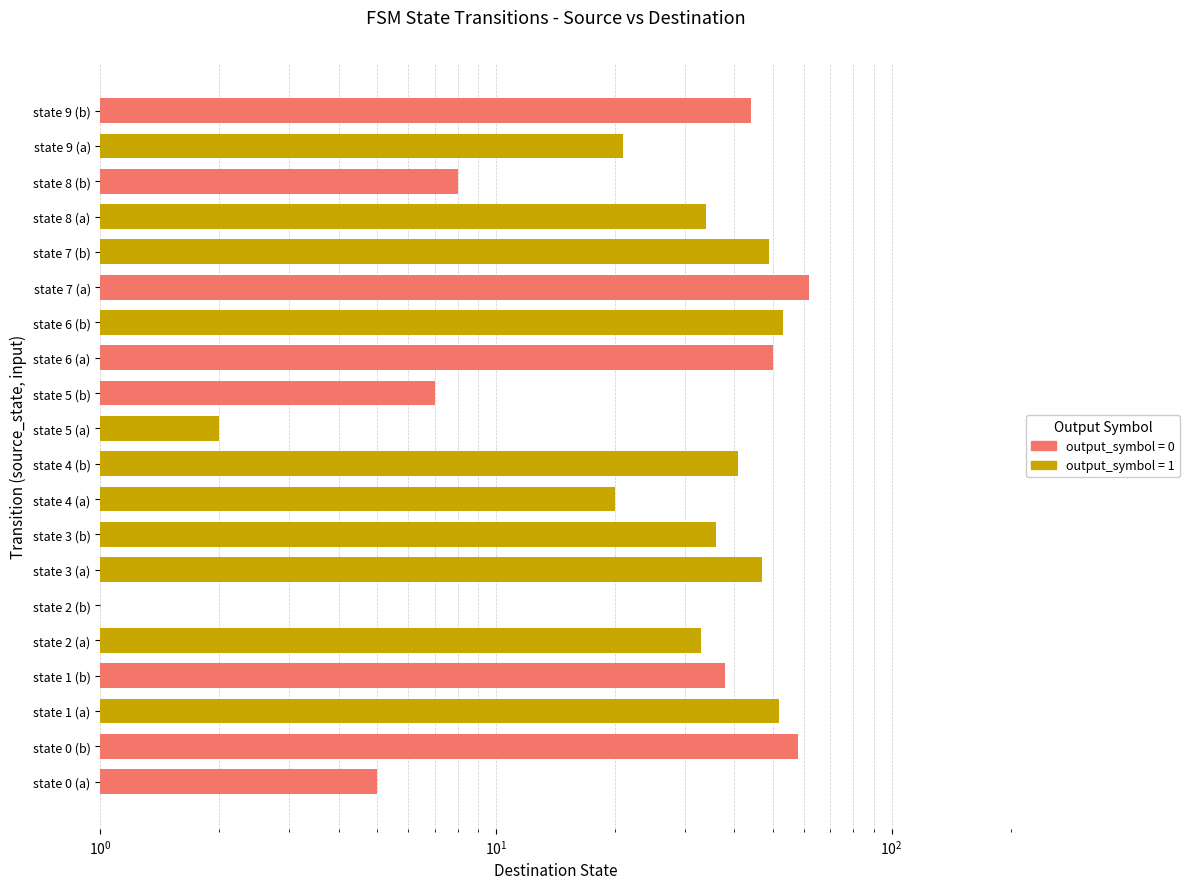

What position from the right is state 4 (a)?

12